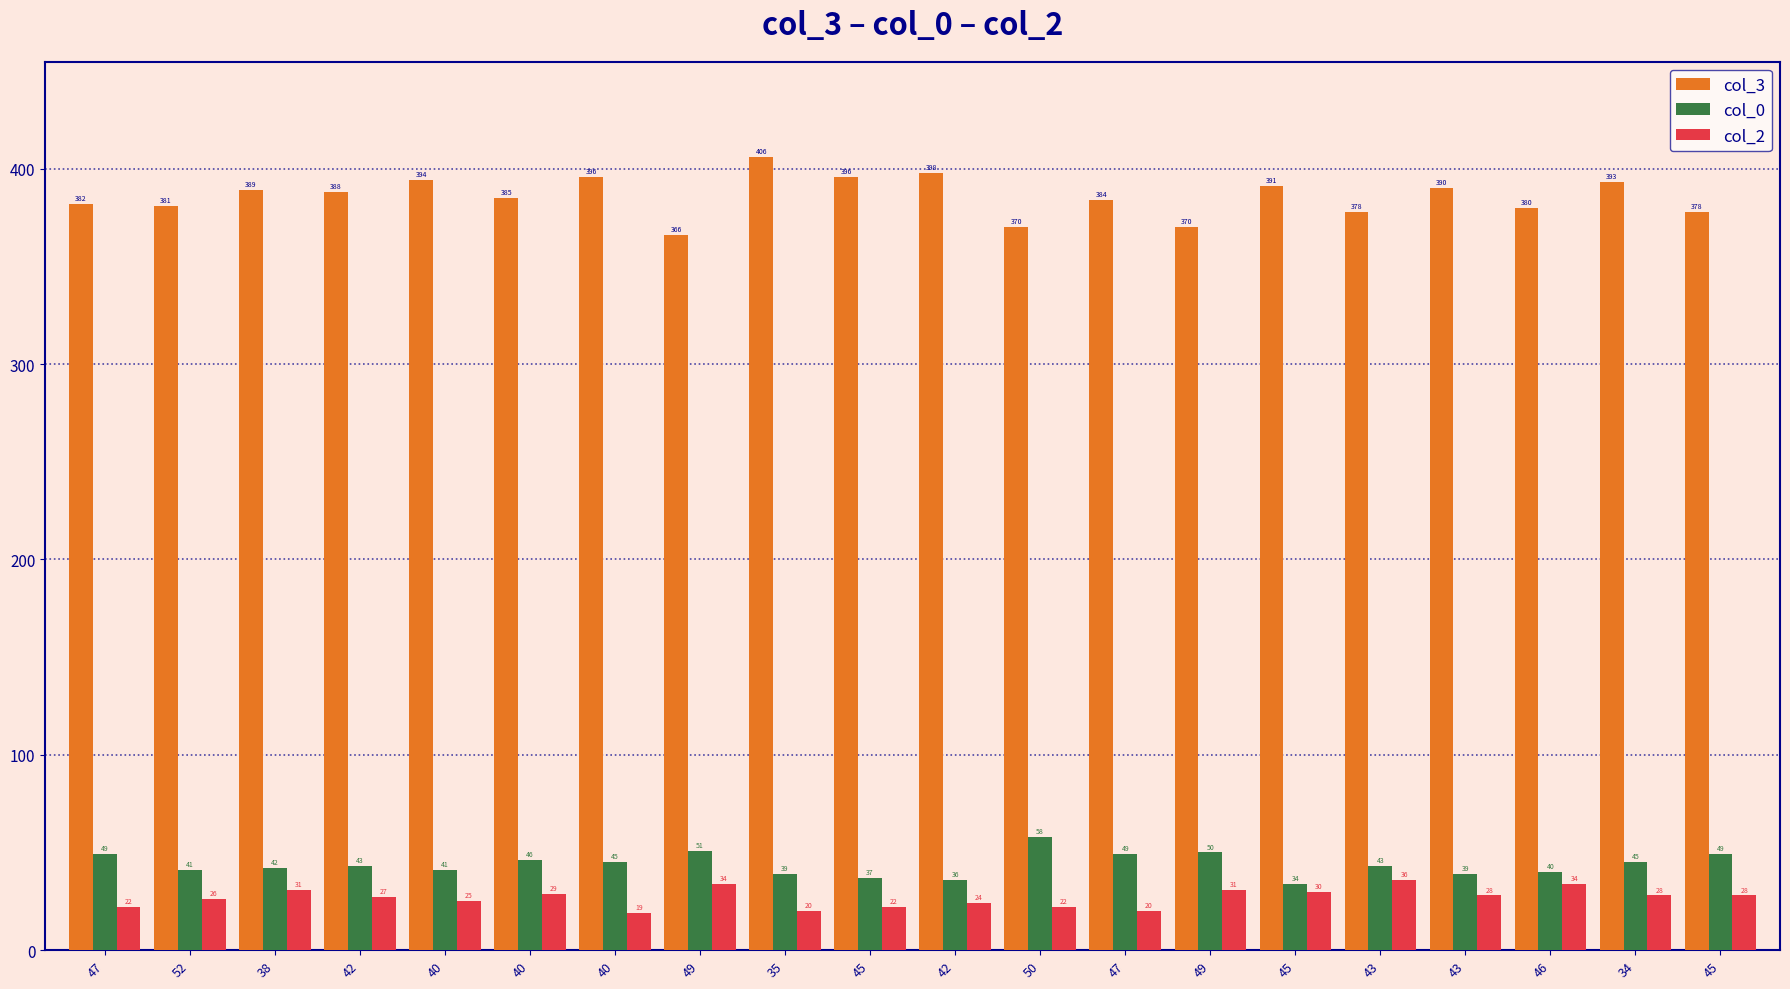

Reading right to left, extract all data points from this chart.

col_3: 378	393	380	390	378	391	370	384	370	398	396	406	366	396	385	394	388	389	381	382
col_0: 49	45	40	39	43	34	50	49	58	36	37	39	51	45	46	41	43	42	41	49
col_2: 28	28	34	28	36	30	31	20	22	24	22	20	34	19	29	25	27	31	26	22